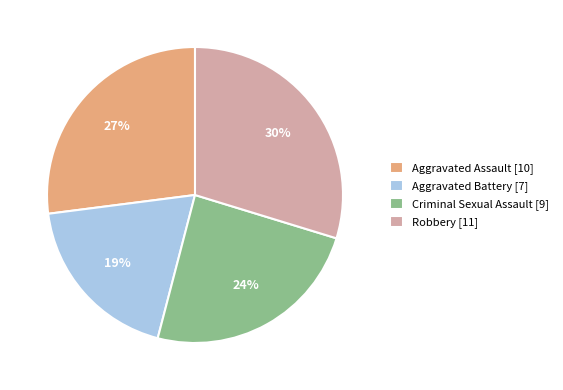

What is the largest slice in the pie chart?

Robbery